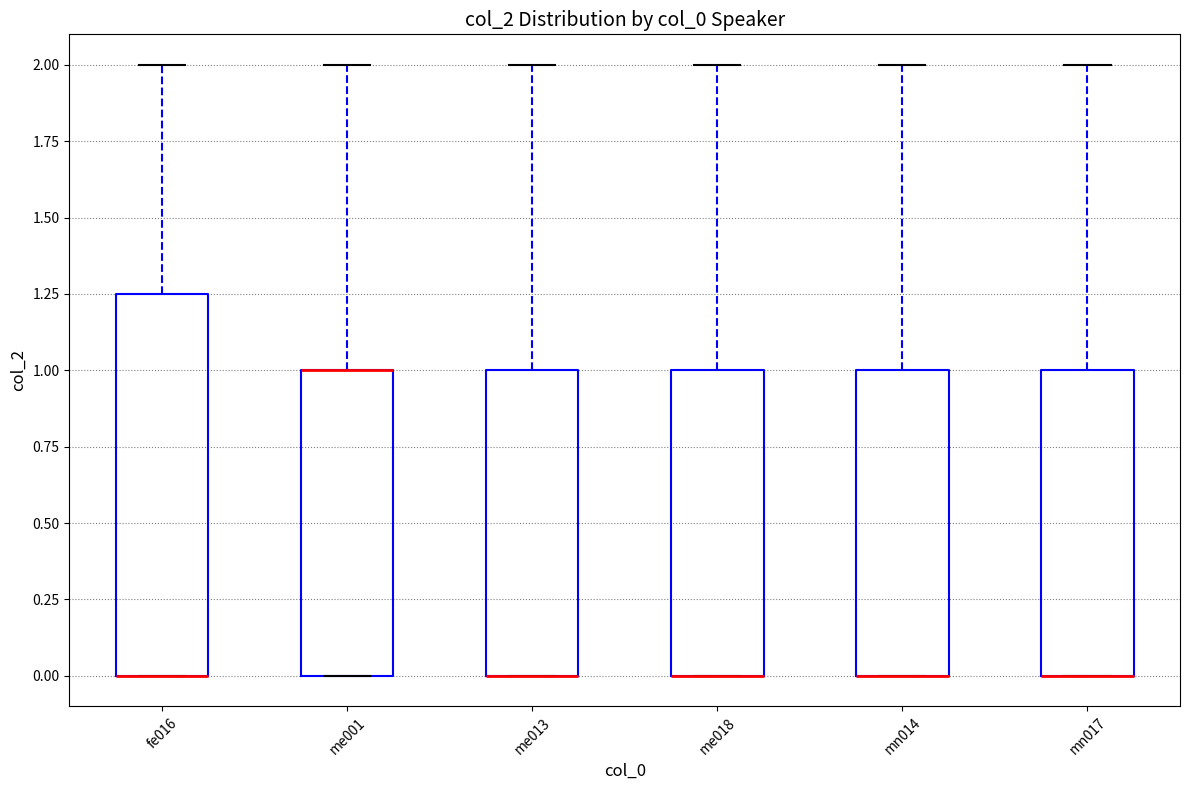

Which box is the tallest, from its lower edge to its upper edge?

fe016